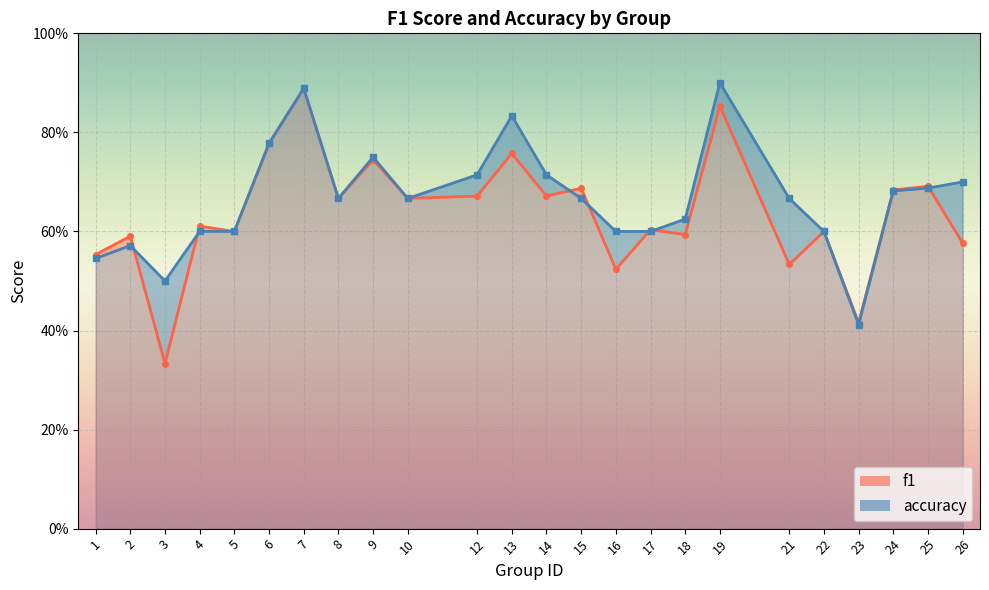

What is the total value across all series at 13?

1.6